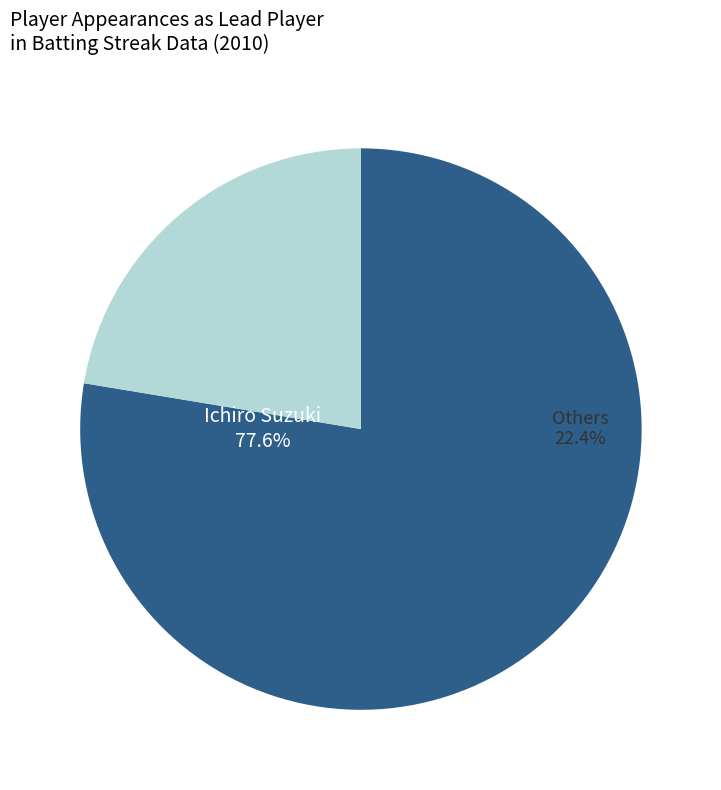

To the nearest percent, what percentage of the pie is Derek Jeter?

1%